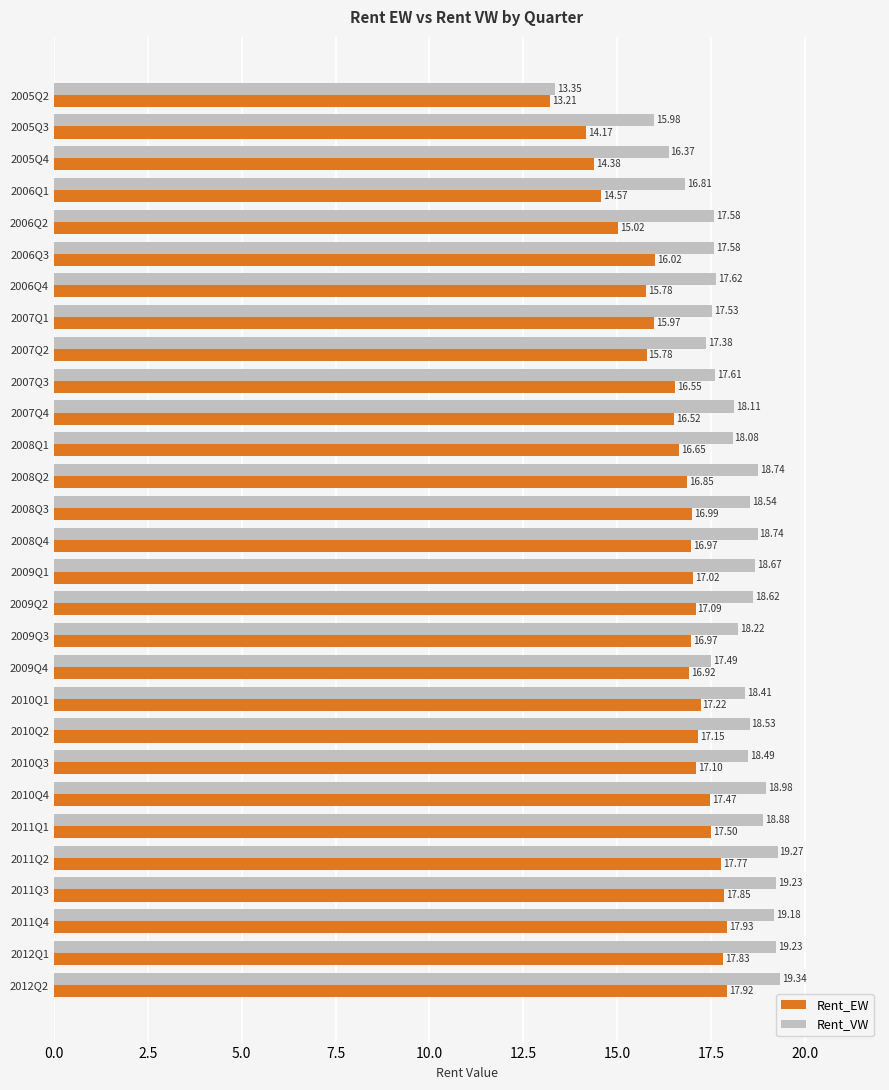

What is the difference between the second highest and minimum values in the Rent_EW series?

4.7